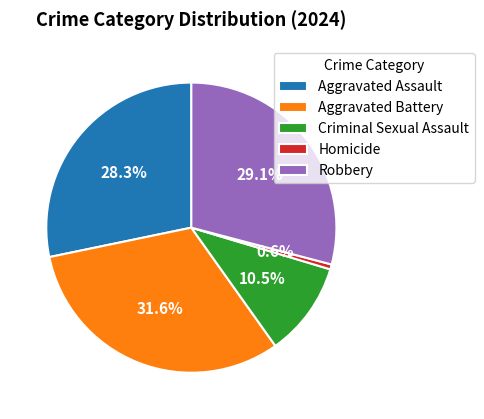

Which category has the smallest portion of the pie?

Homicide